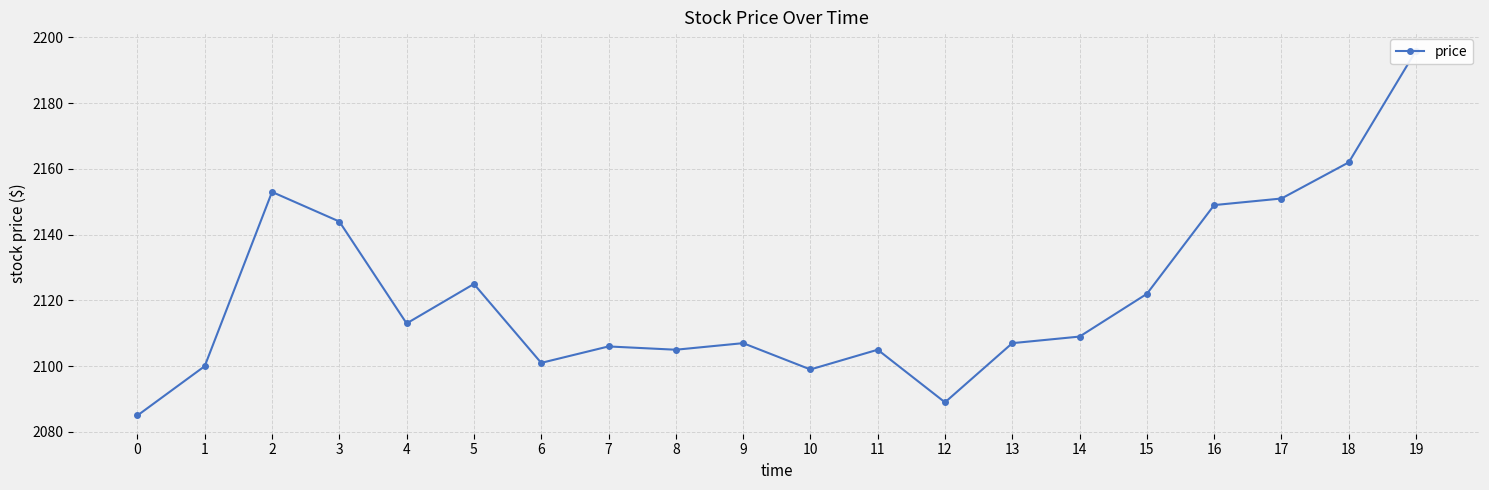

Rank the categories by value from lowest to highest.

0, 12, 10, 1, 6, 8, 11, 7, 9, 13, 14, 4, 15, 5, 3, 16, 17, 2, 18, 19